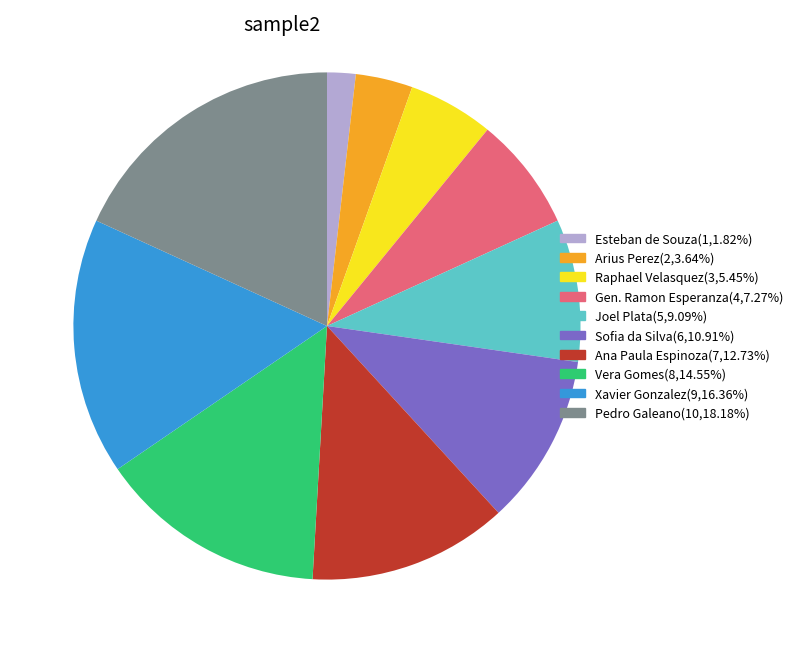

Which has a higher value, Ana Paula Espinoza or Pedro Galeano?

Pedro Galeano